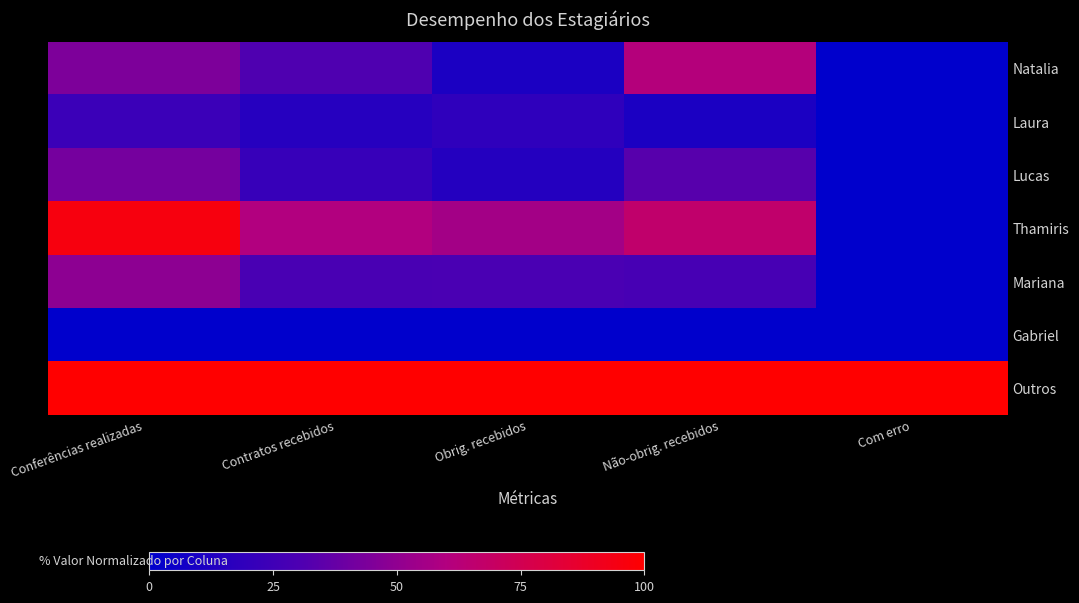

Reading left to right, extract all data points from this chart.

Natalia: Conferências realizadas=44.2	Contratos recebidos=31.1	Obrig. recebidos=11.1	Não-obrig. recebidos=61.1	Com erro=0.0
Laura: Conferências realizadas=23.3	Contratos recebidos=15.6	Obrig. recebidos=18.5	Não-obrig. recebidos=11.1	Com erro=0.0
Lucas: Conferências realizadas=41.9	Contratos recebidos=22.2	Obrig. recebidos=14.8	Não-obrig. recebidos=33.3	Com erro=0.0
Thamiris: Conferências realizadas=95.3	Contratos recebidos=60.0	Obrig. recebidos=55.6	Não-obrig. recebidos=66.7	Com erro=0.0
Mariana: Conferências realizadas=48.8	Contratos recebidos=28.9	Obrig. recebidos=29.6	Não-obrig. recebidos=27.8	Com erro=0.0
Gabriel: Conferências realizadas=0.0	Contratos recebidos=0.0	Obrig. recebidos=0.0	Não-obrig. recebidos=0.0	Com erro=0.0
Outros: Conferências realizadas=100.0	Contratos recebidos=100.0	Obrig. recebidos=100.0	Não-obrig. recebidos=100.0	Com erro=100.0